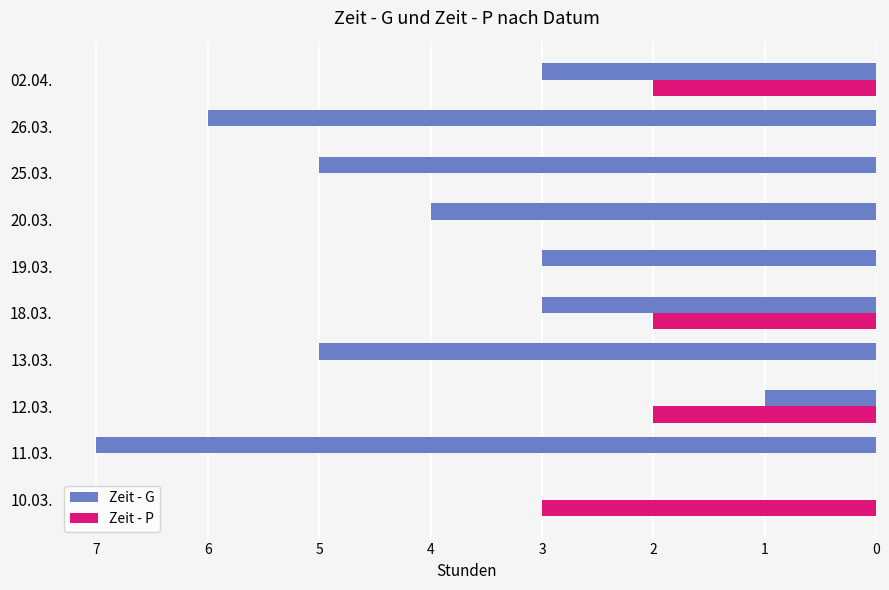

Which series changed the most between 19.03. and 25.03.?

Zeit - G